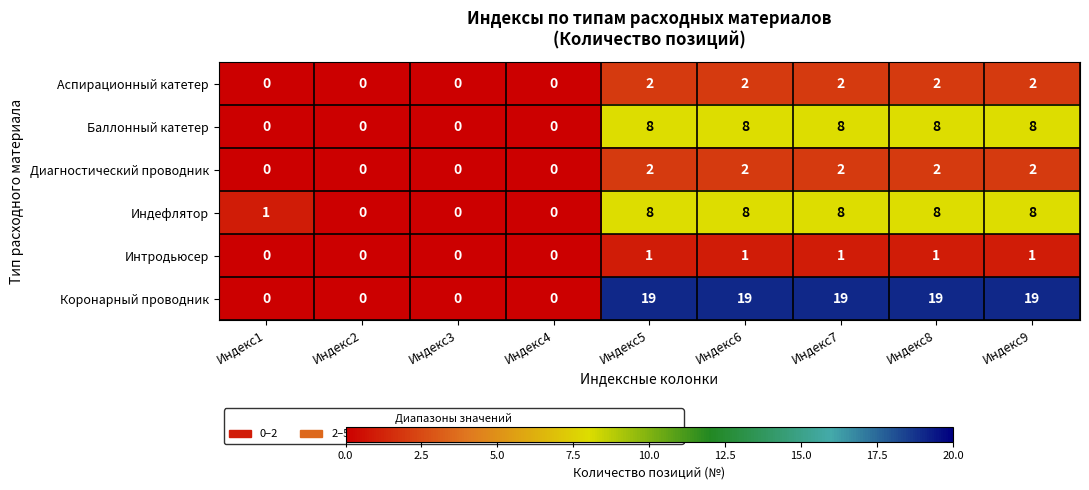

How many Коронарный проводник values are between 0 and 19?

9